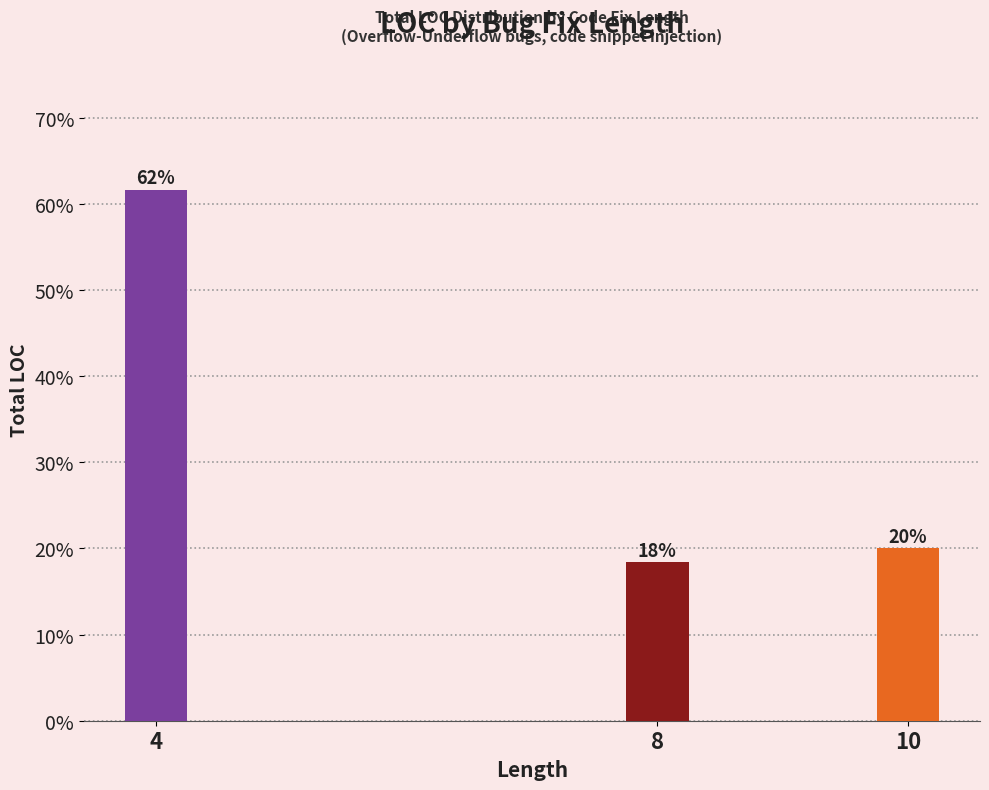

What is the sum of all values?

100.0